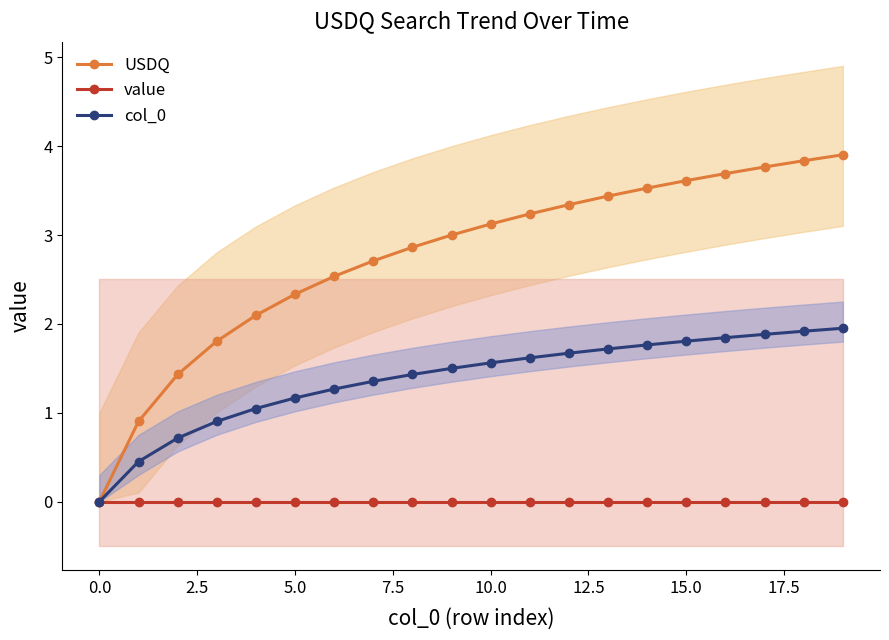

The col_0 series shows 2.1 at 10.0. True or false?

False